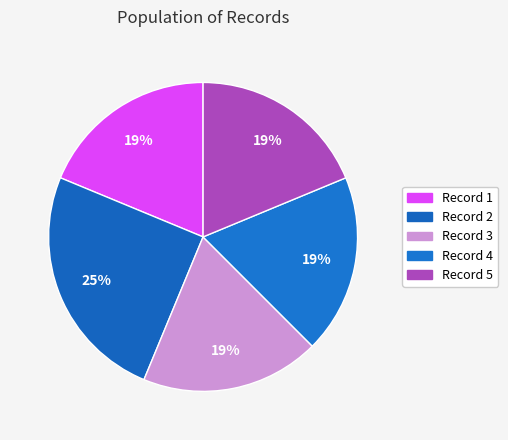

Count the number of slices in the pie.

5